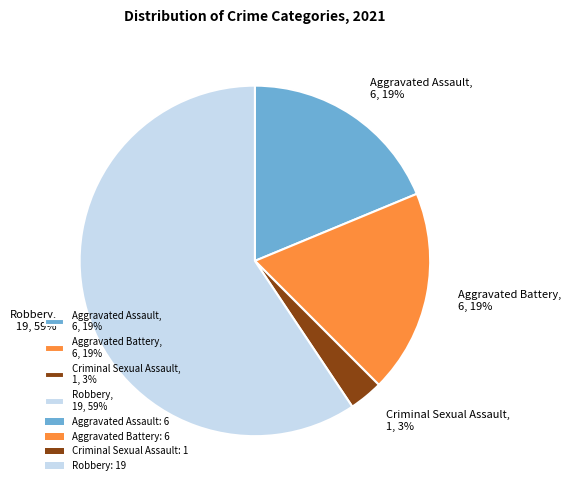

Which category has the biggest portion of the pie?

Robbery